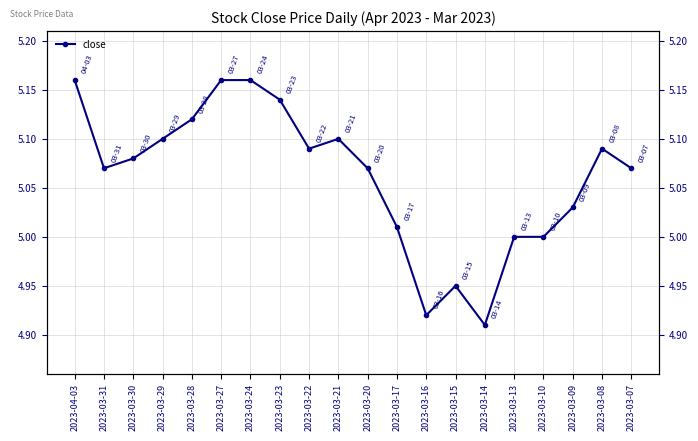

How many lines are shown in the chart?

1